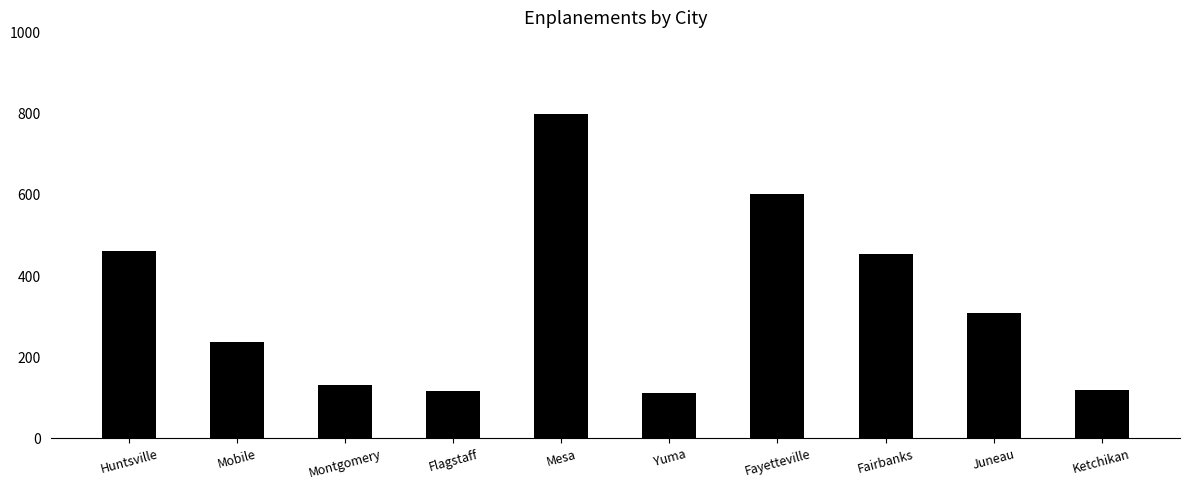

What is the label of the 4th bar from the left?

Flagstaff